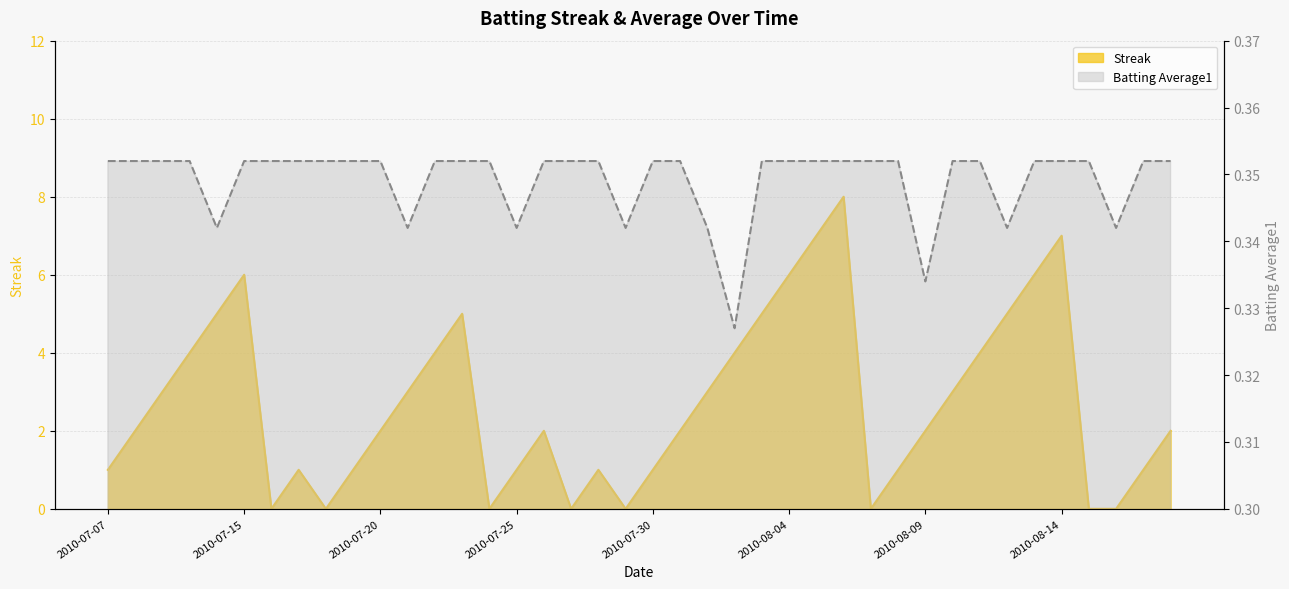

Which has a higher value, 2010-07-15 or 2010-08-12?

2010-07-15